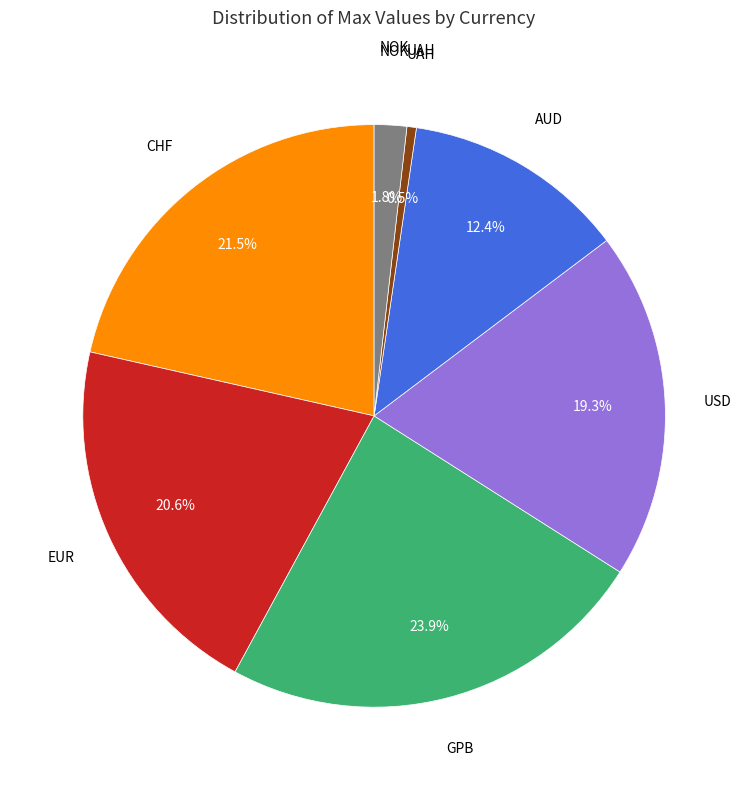

To the nearest percent, what is the difference between the largest and smallest slice percentages?

23%